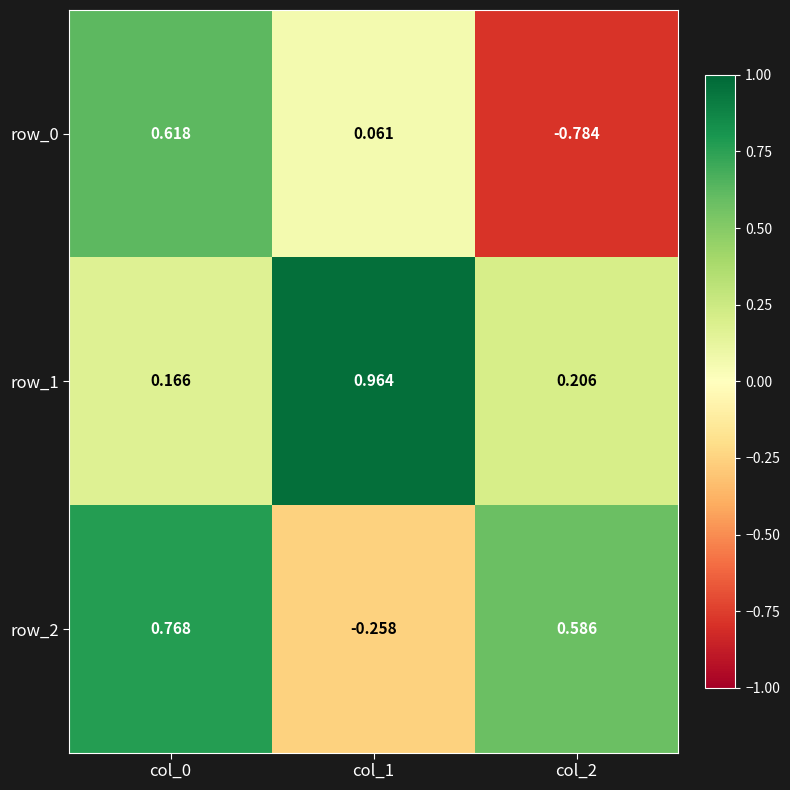

Rank the series at col_1 from highest to lowest value.

row_1, row_0, row_2